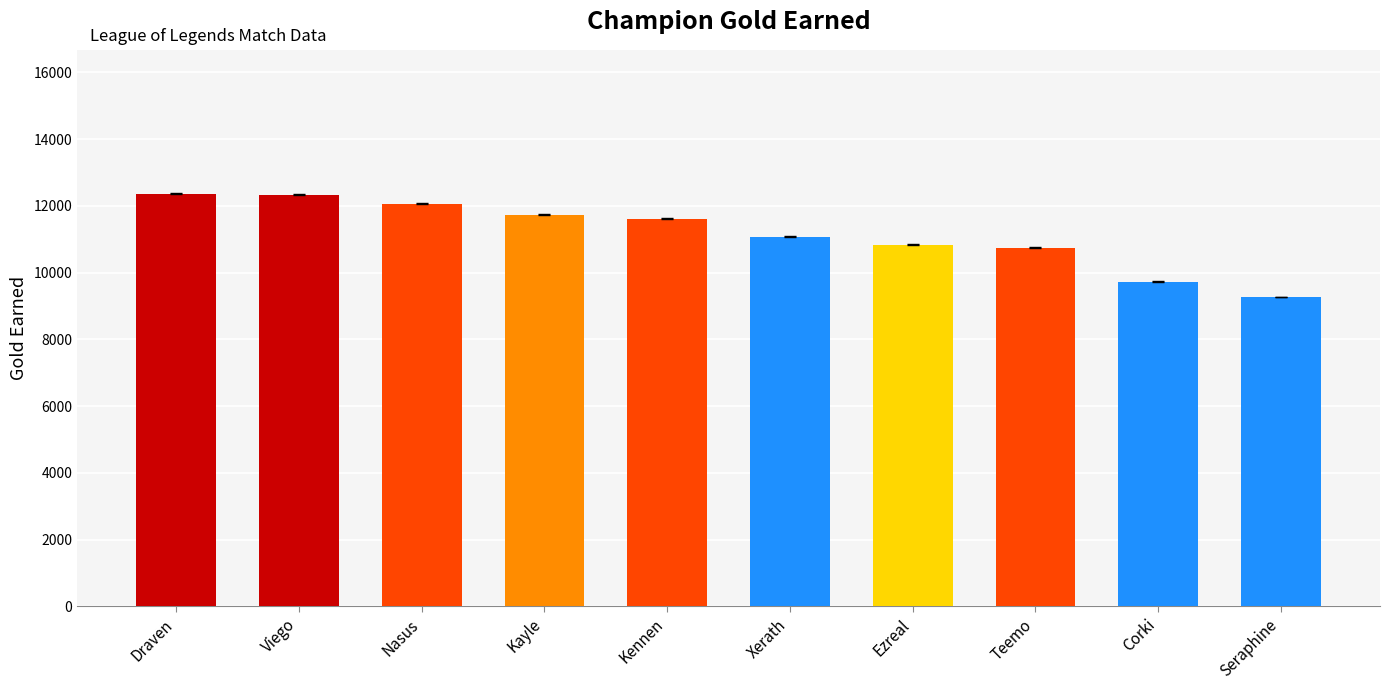

Is it true that the value at Corki is 9730?

True